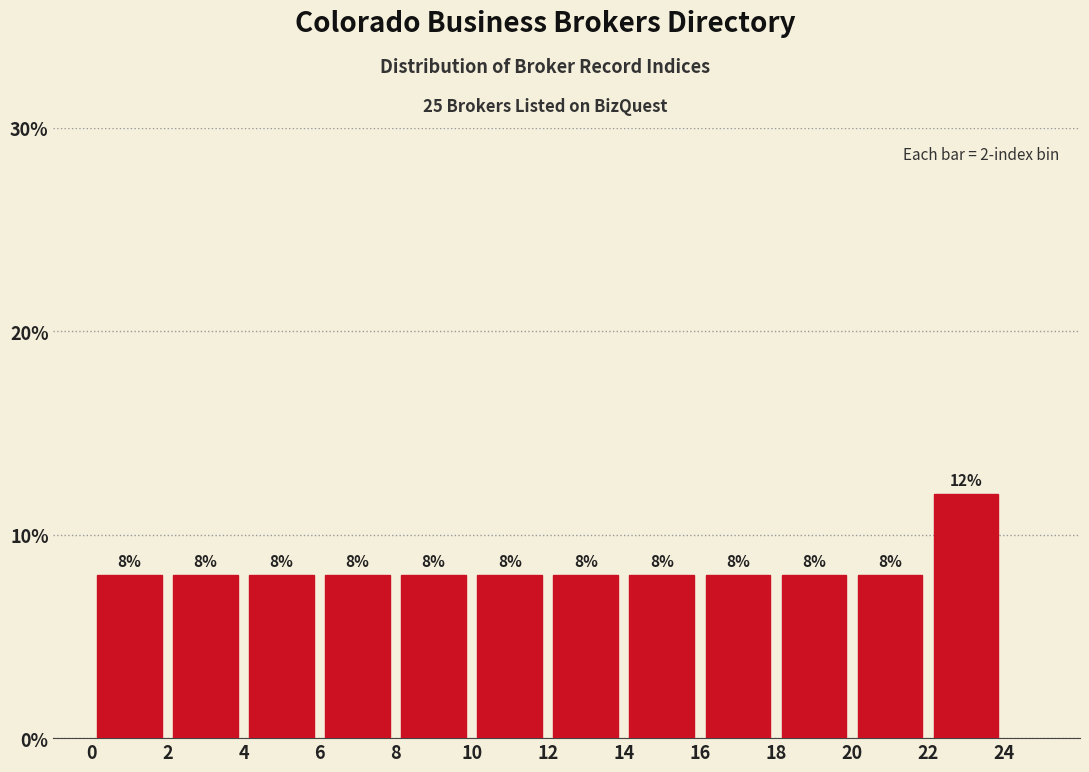

Reading left to right, transcribe this chart: for each bar, give the range it covers on the x-axis and its height.

0 to 2: 8
2 to 4: 8
4 to 6: 8
6 to 8: 8
8 to 10: 8
10 to 12: 8
12 to 14: 8
14 to 16: 8
16 to 18: 8
18 to 20: 8
20 to 22: 8
22 to 24: 12